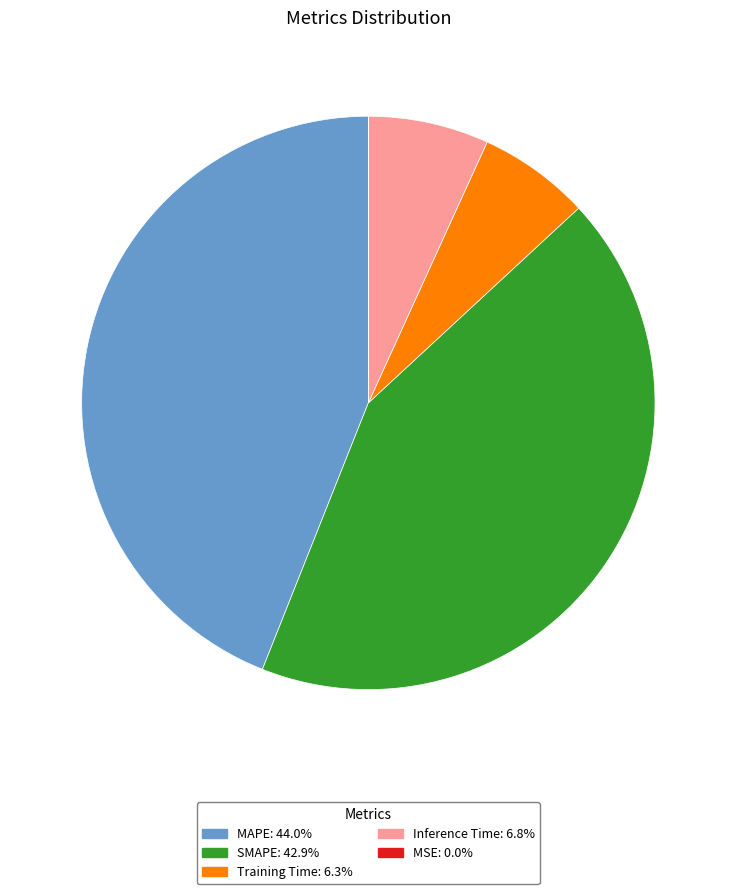

What is the ratio of the value at SMAPE to the value at MAPE?

1.0